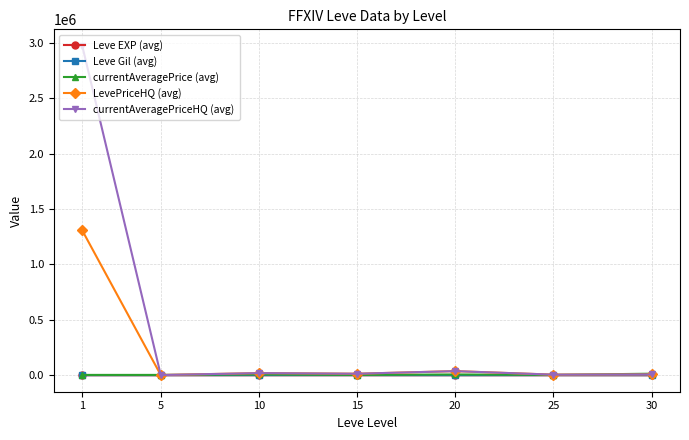

What is the sum of all LevePriceHQ (avg) values?

1392607.2